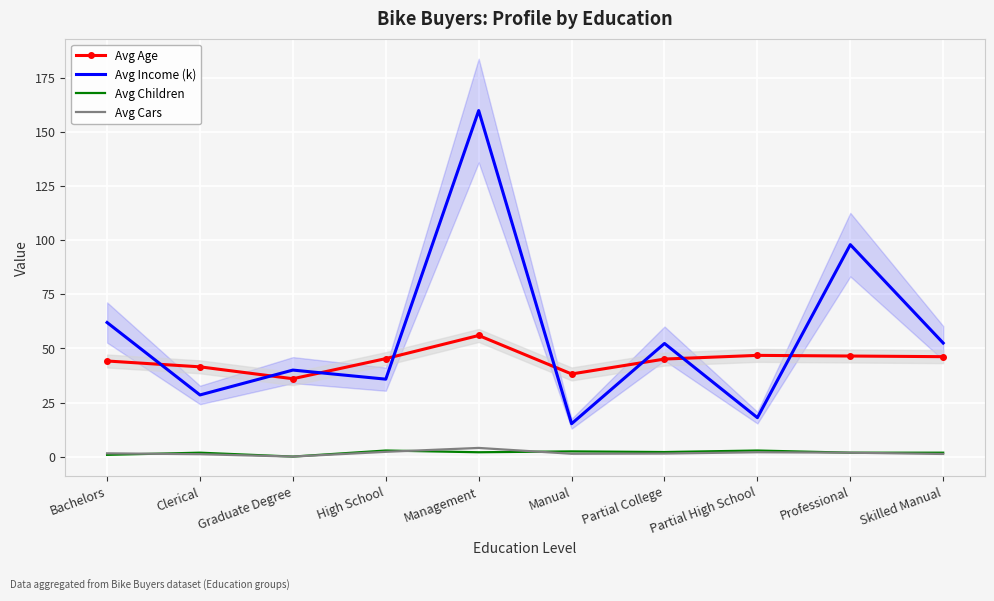

Reading right to left, extract all data points from this chart.

Avg Age: Skilled Manual=46.2	Professional=46.5	Partial High School=46.8	Partial College=45.1	Manual=38.2	Management=56.0	High School=45.3	Graduate Degree=36.0	Clerical=41.5	Bachelors=44.2
Avg Income (k): Skilled Manual=52.5	Professional=98.0	Partial High School=18.0	Partial College=52.3	Manual=15.2	Management=160.0	High School=35.8	Graduate Degree=40.0	Clerical=28.5	Bachelors=62.0
Avg Children: Skilled Manual=1.8	Professional=1.8	Partial High School=2.8	Partial College=2.1	Manual=2.4	Management=2.0	High School=2.8	Graduate Degree=0.0	Clerical=1.8	Bachelors=0.8
Avg Cars: Skilled Manual=1.2	Professional=1.8	Partial High School=2.0	Partial College=1.4	Manual=1.3	Management=4.0	High School=2.2	Graduate Degree=0.0	Clerical=1.1	Bachelors=1.5